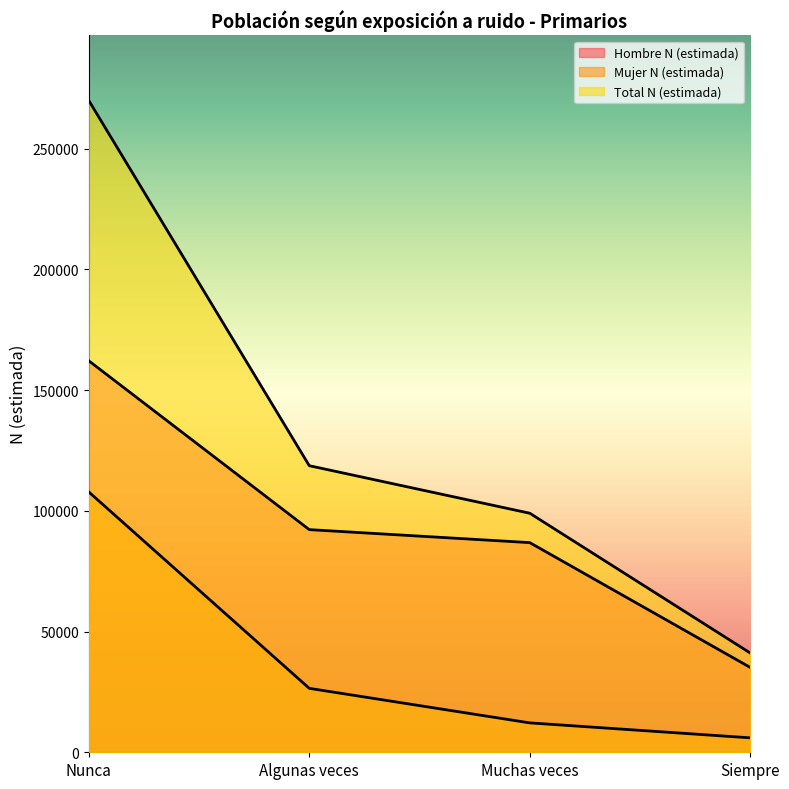

Read the Mujer N (estimada) value at Algunas veces, to the nearest 10.

26480